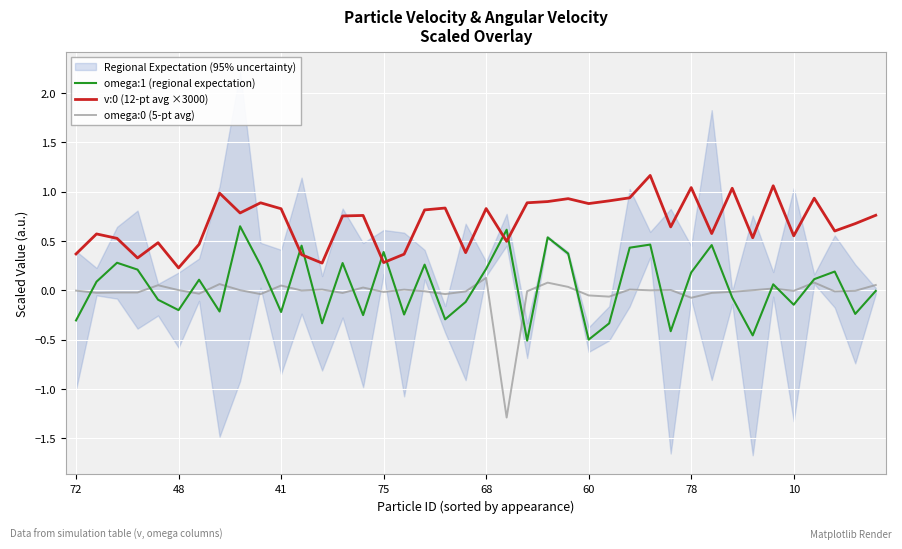

True or false: v:0 (12-pt avg ×3000) and omega:0 (5-pt avg) cross at least once.

False